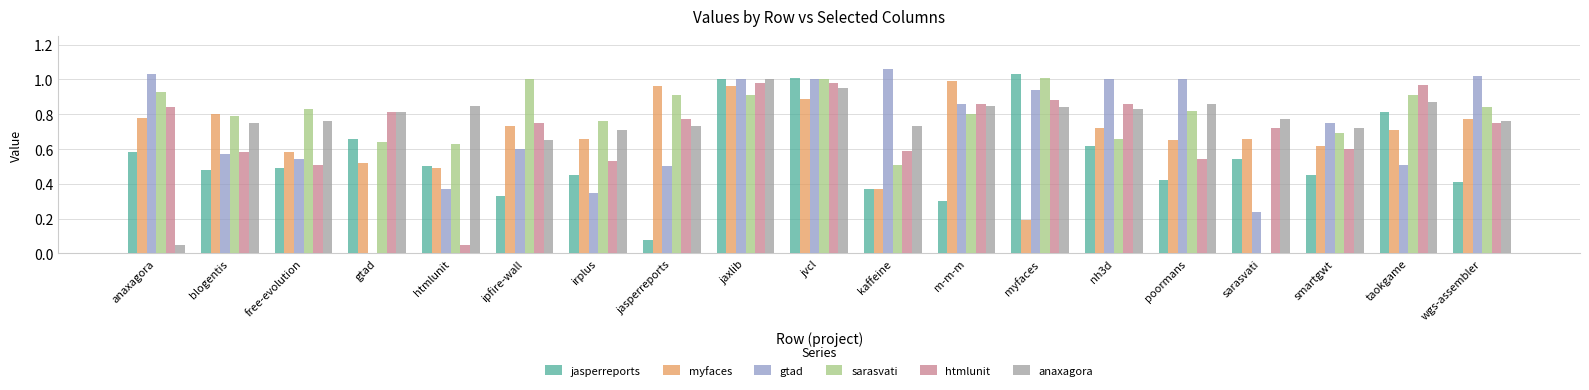

What is the sum of all anaxagora values?

14.5